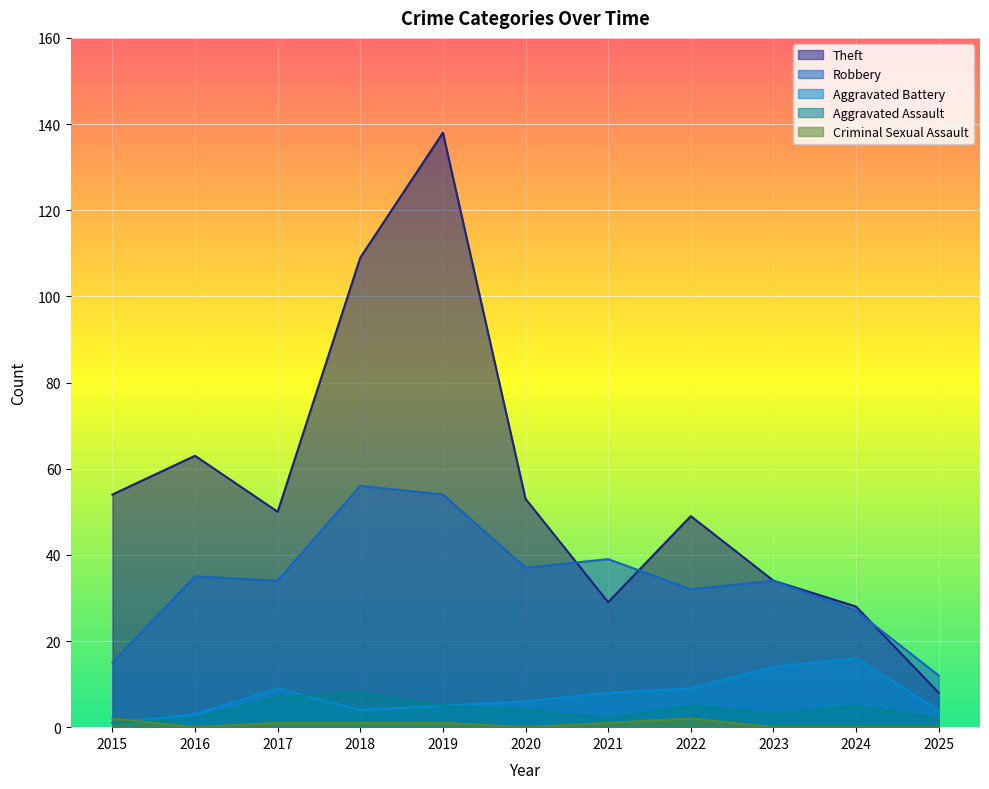

Which series has the largest total across all categories?

Theft